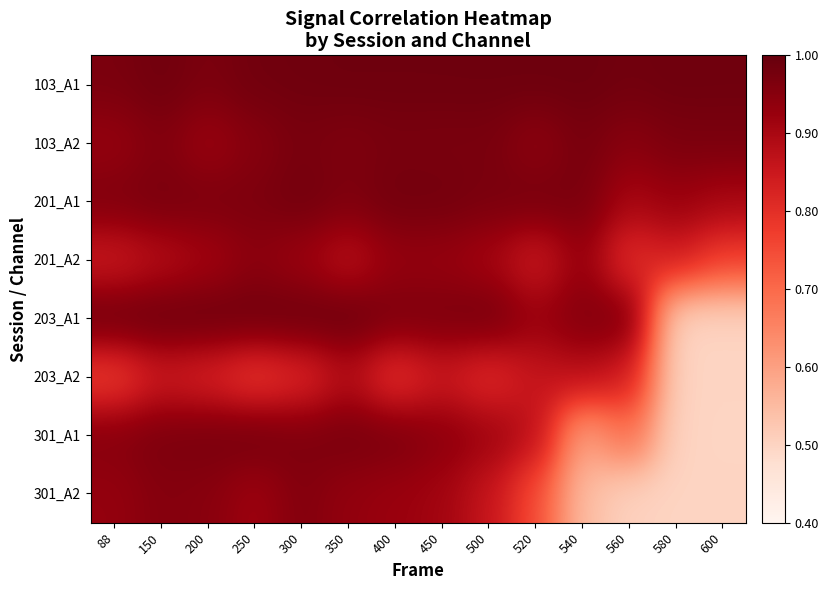

Rank the series by their maximum value, from highest to lowest.

203_A1, 103_A1, 201_A1, 301_A1, 103_A2, 301_A2, 201_A2, 203_A2